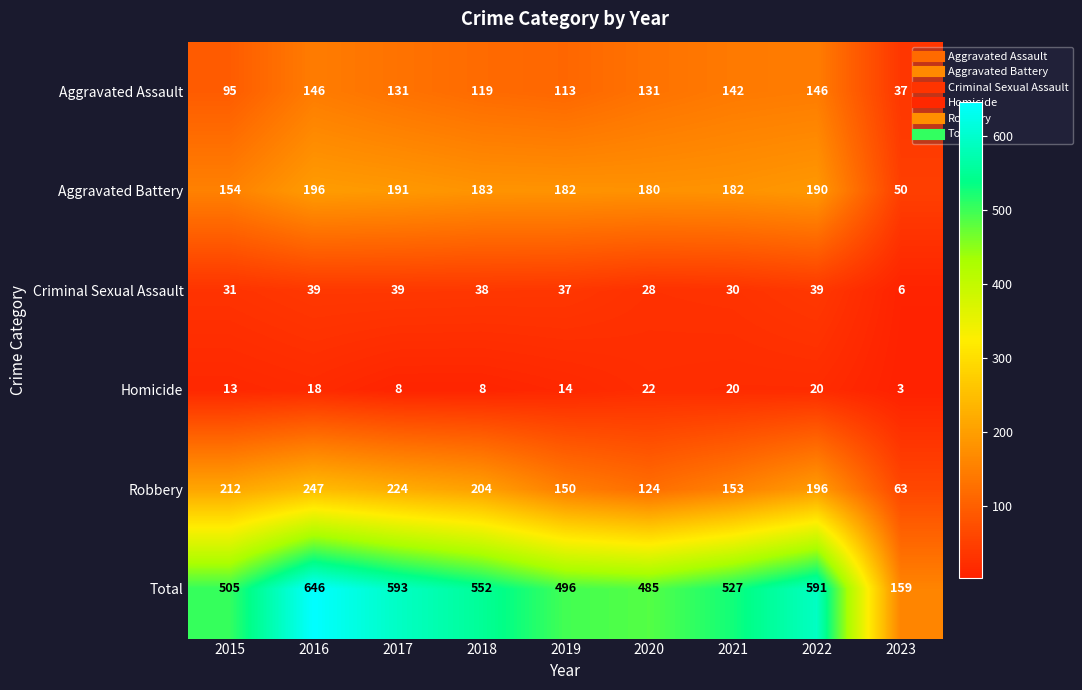

Which series has the largest total across all categories?

Total